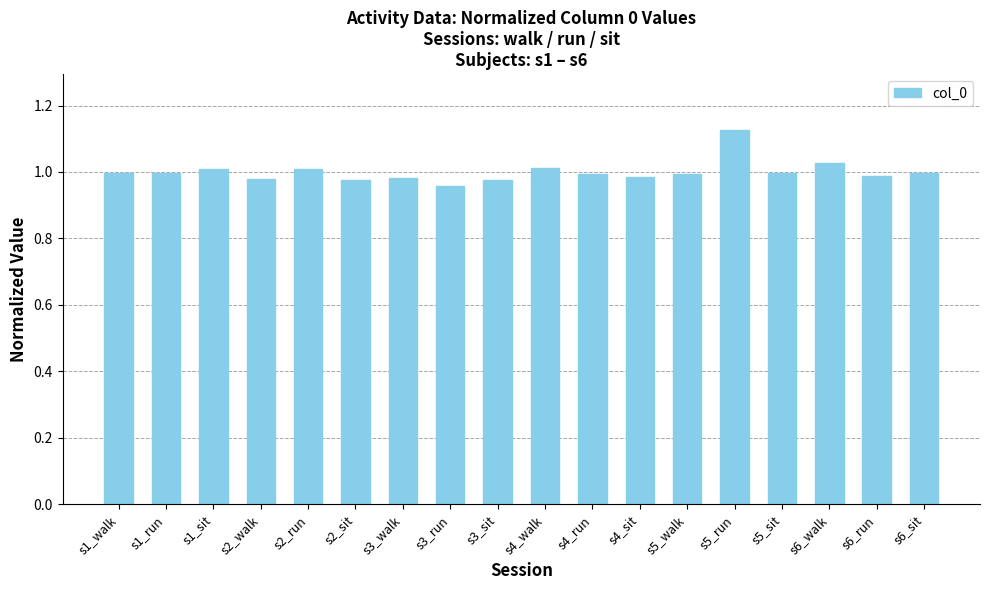

Are the bars grouped side by side (vs. stacked)?

No